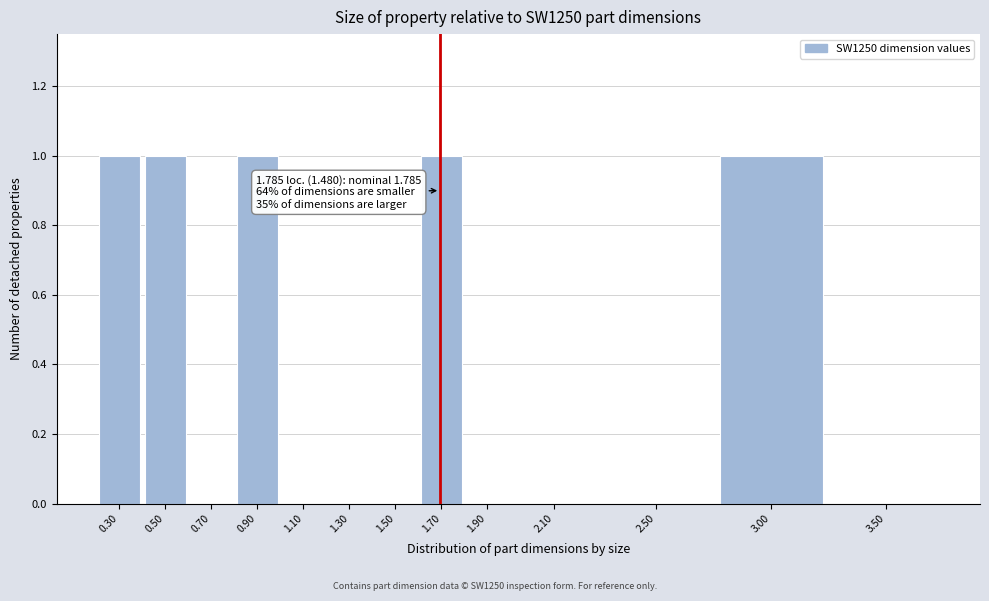

Reading left to right, what are all the values shown in this chart?

0.30=1	0.50=1	0.70=0	0.90=1	1.10=0	1.30=0	1.50=0	1.70=1	1.90=0	2.10=0	2.50=0	3.00=1	3.50=0